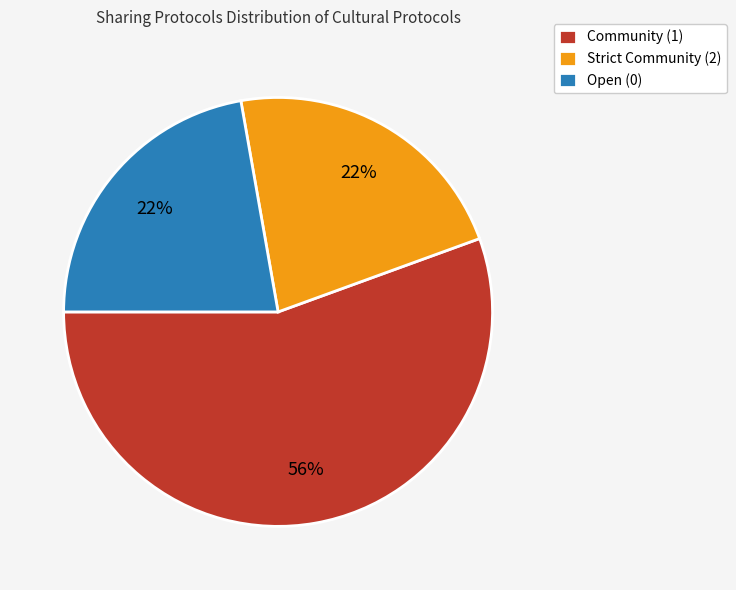

To the nearest percent, what portion does Open (0) represent?

22%